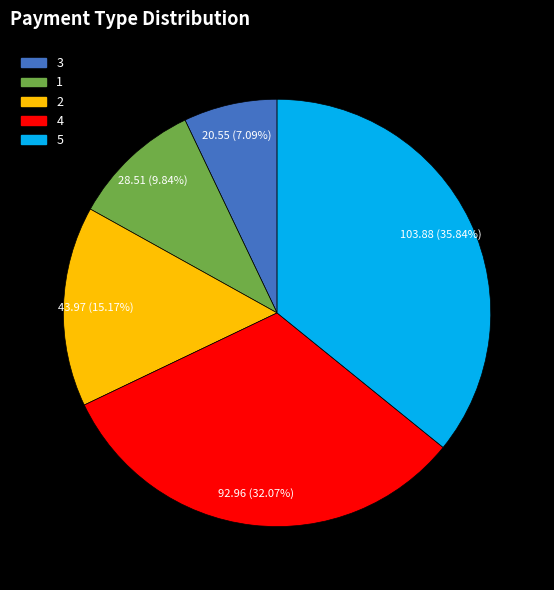

Which has a higher value, 4 or 2?

4